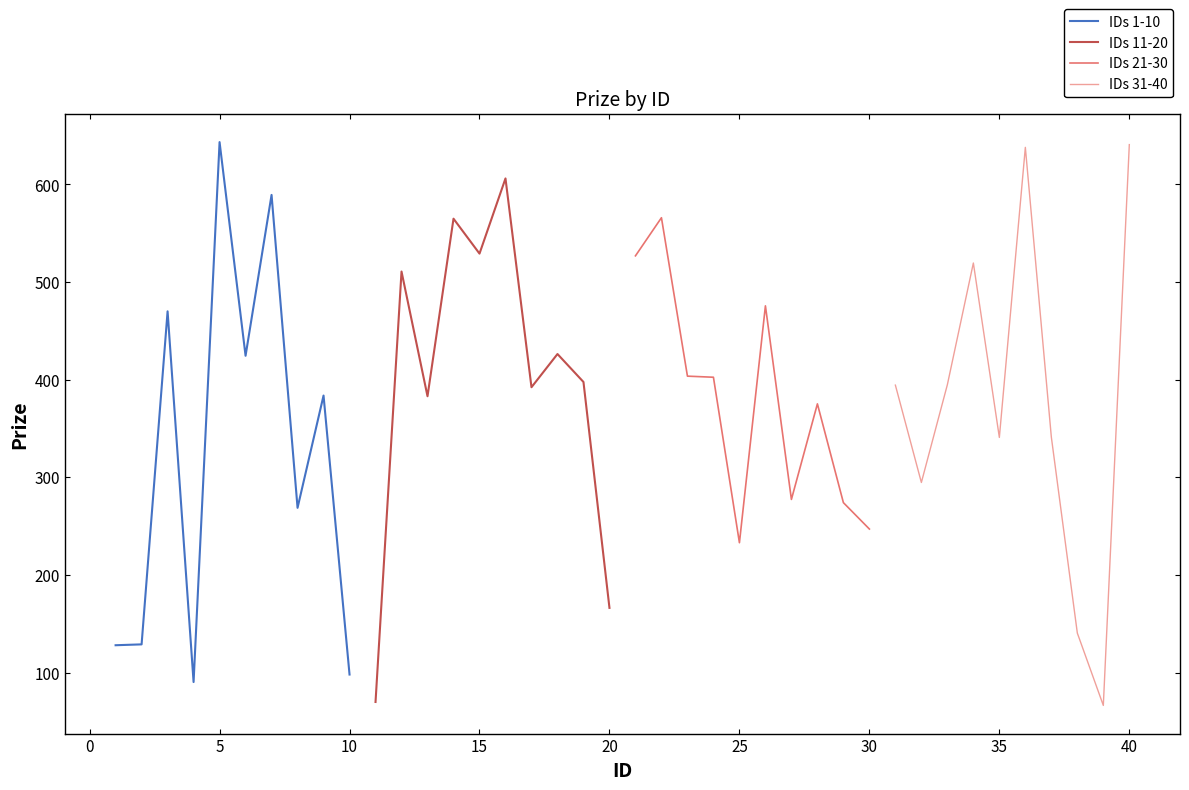

What is the maximum value for IDs 1-10?

643.3